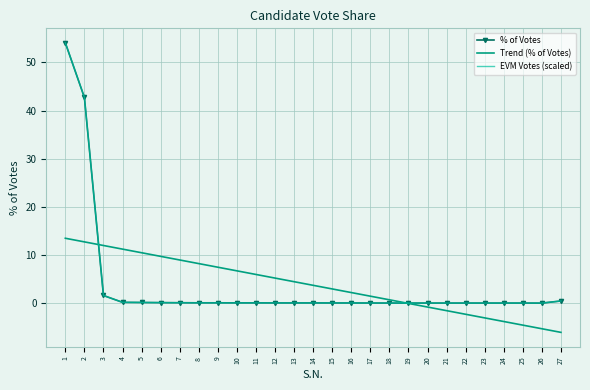

At which category is the sum across all series the highest?

1